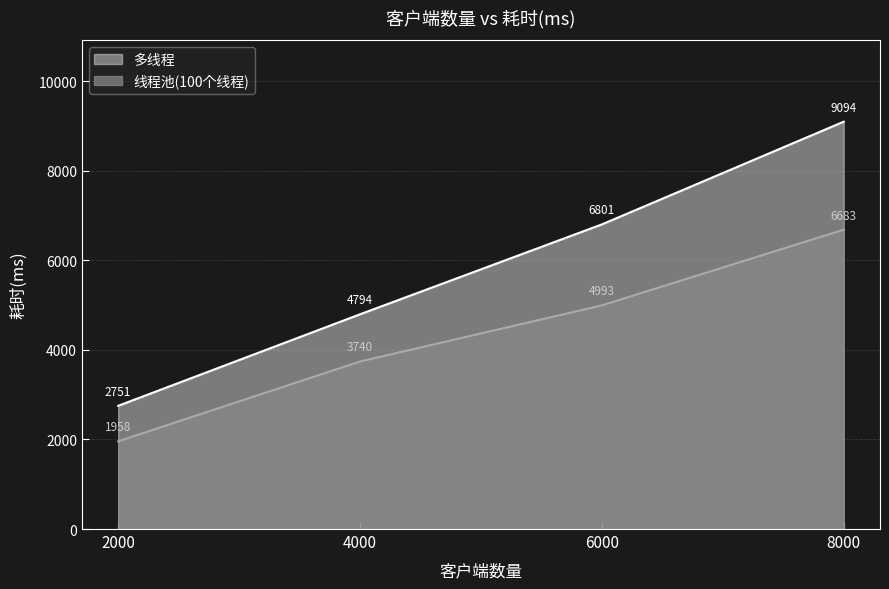

What are all the series names shown in the legend?

多线程, 线程池(100个线程)